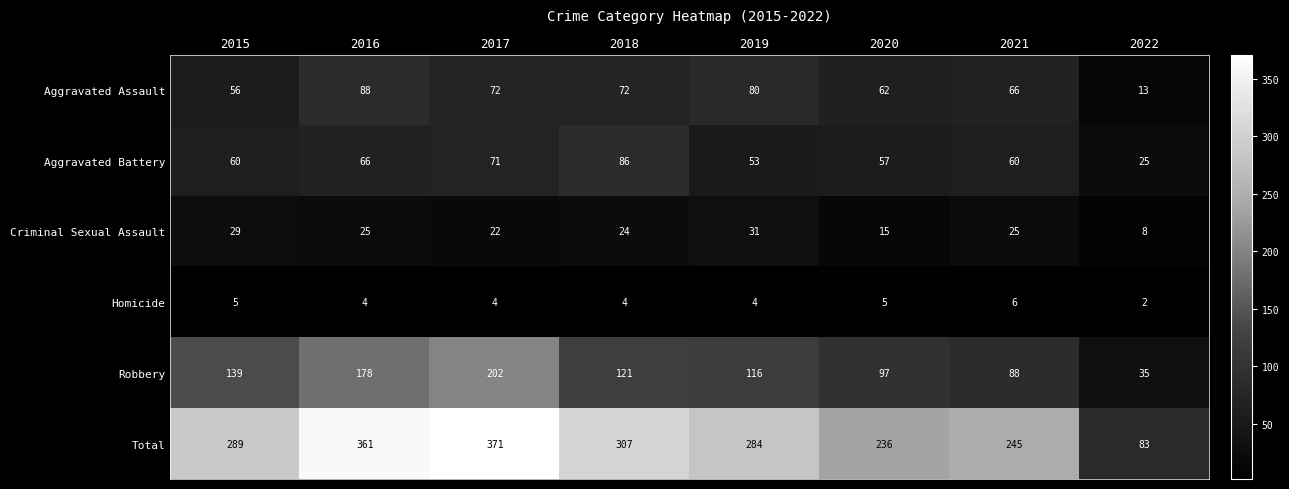

The value of Total at 2015 is 131. True or false?

False